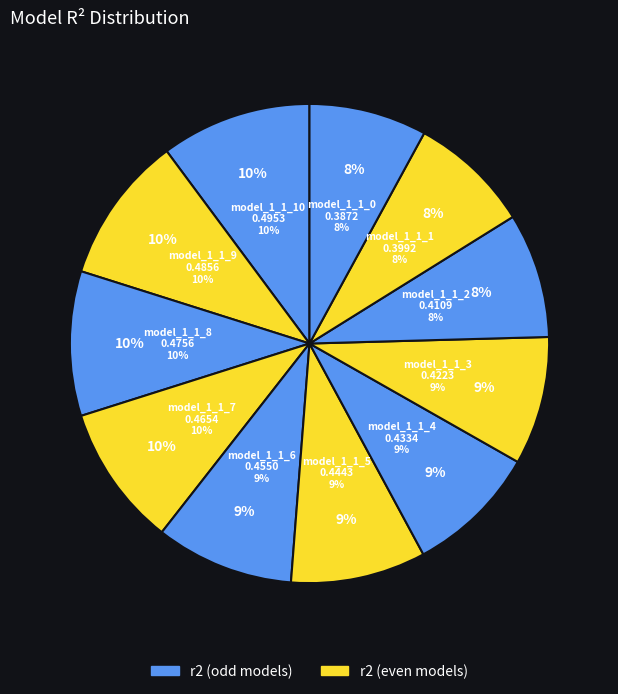

Do model_1_1_8 and model_1_1_0 together represent more than half of the pie?

No